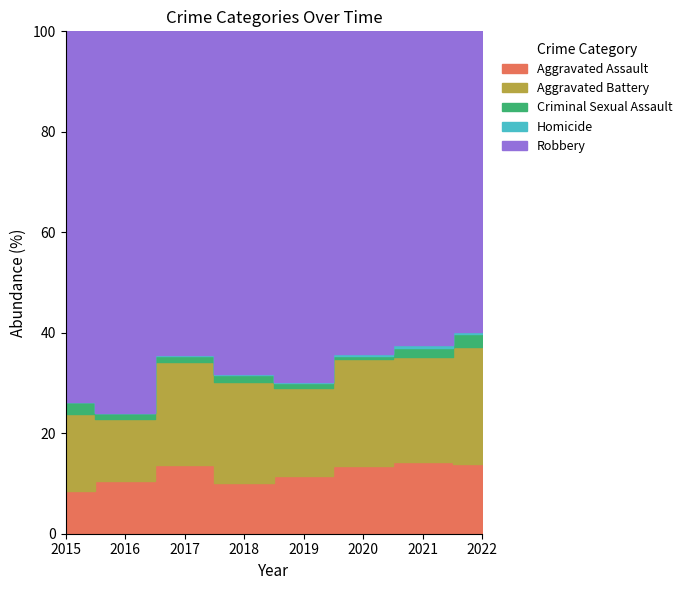

Which series has the largest total across all categories?

Robbery